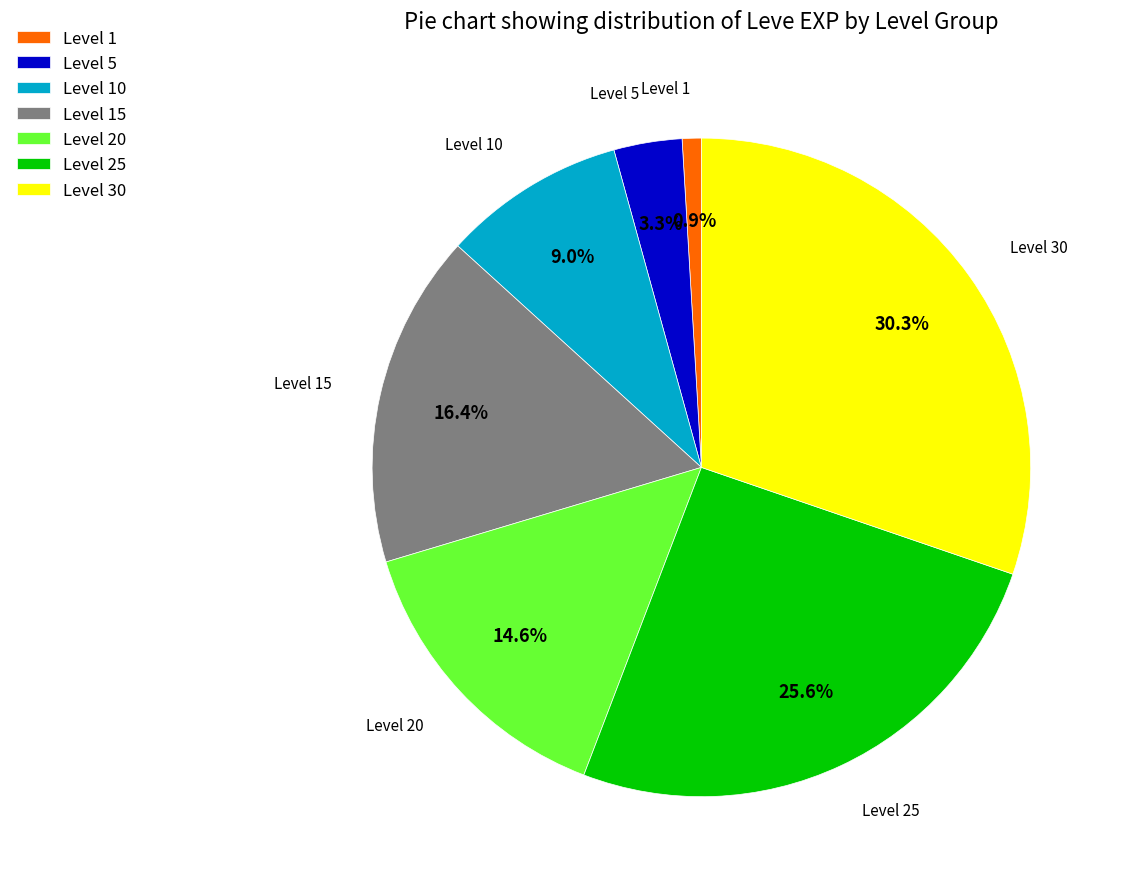

How much of the chart is everything except Level 30?

69.7%